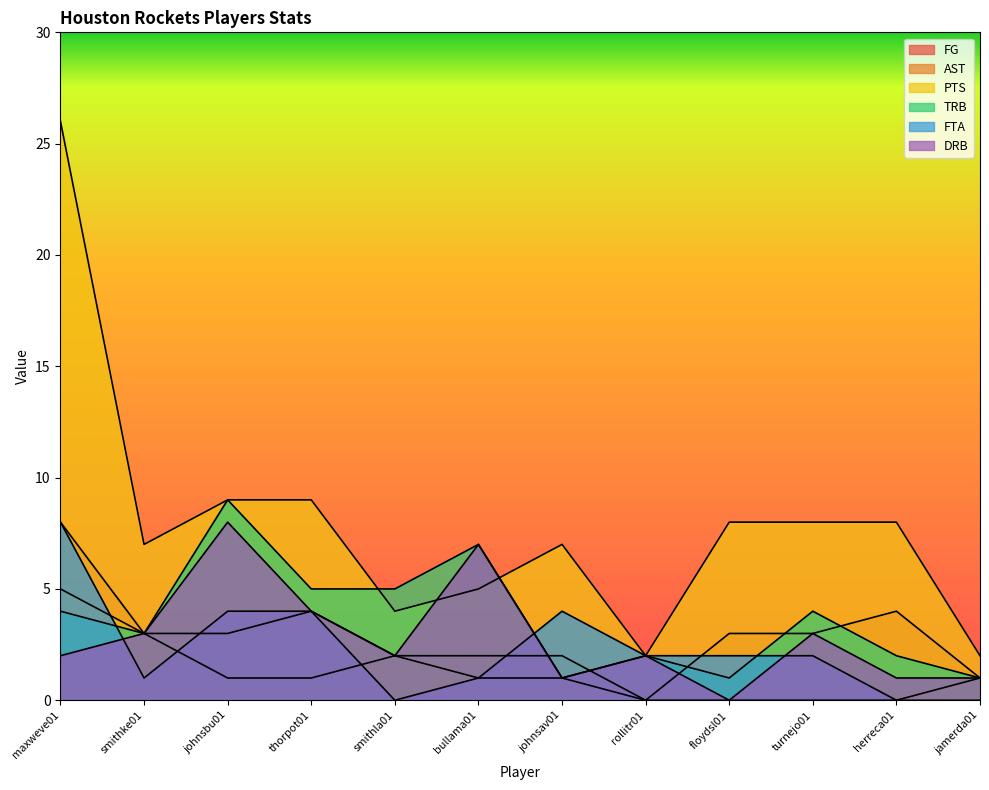

List the labels in order of TRB value, smallest first.

johnsav01, floydsl01, jamerda01, rollitr01, herreca01, smithke01, maxweve01, turnejo01, thorpot01, smithla01, bullama01, johnsbu01